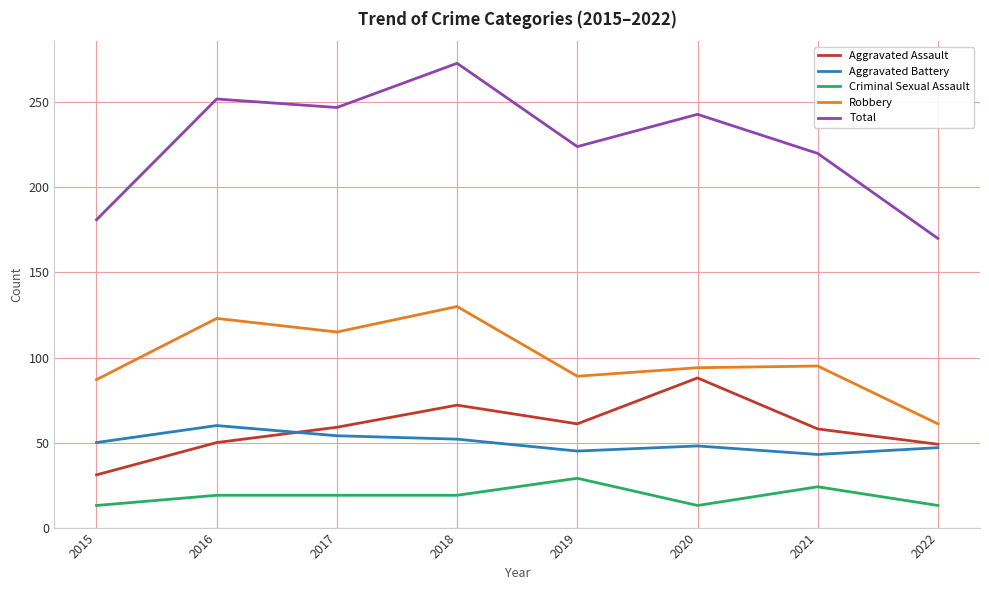

True or false: Robbery has a value of 12 at 2022.

False